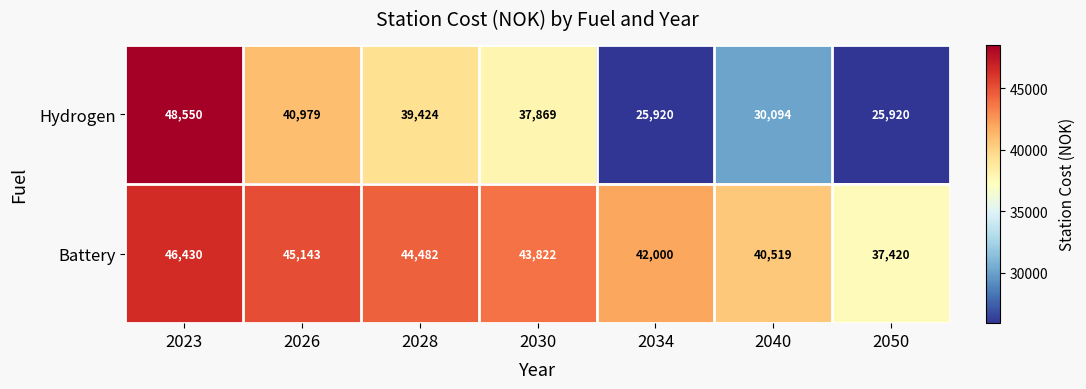

Rank the series at 2040 from lowest to highest value.

Hydrogen, Battery